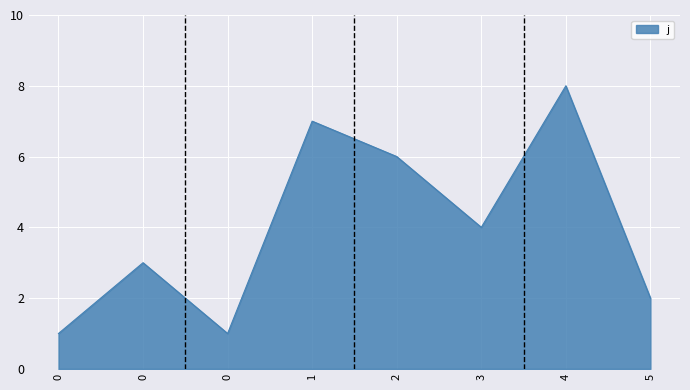

What is the change in value from 0 to 5?

+1